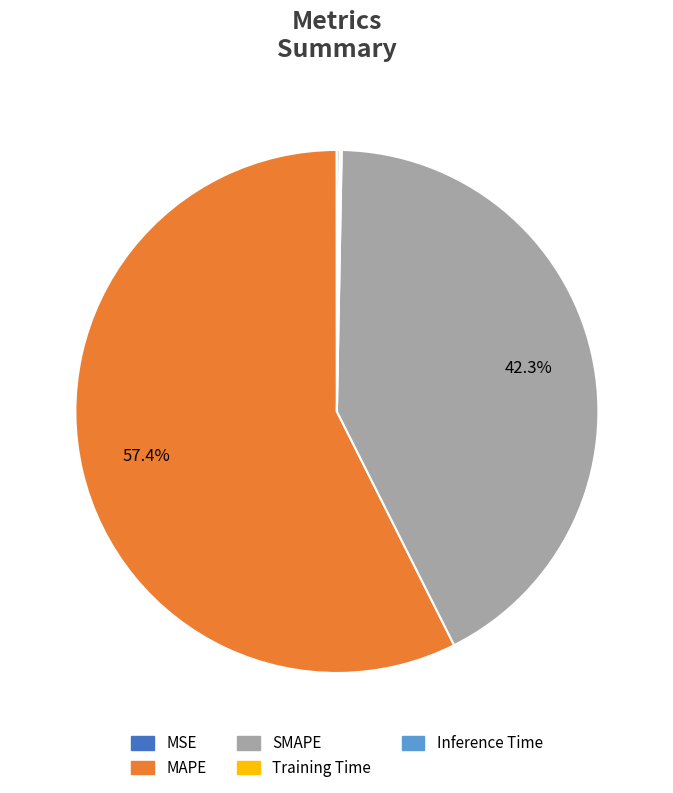

Which slice is the largest?

MAPE